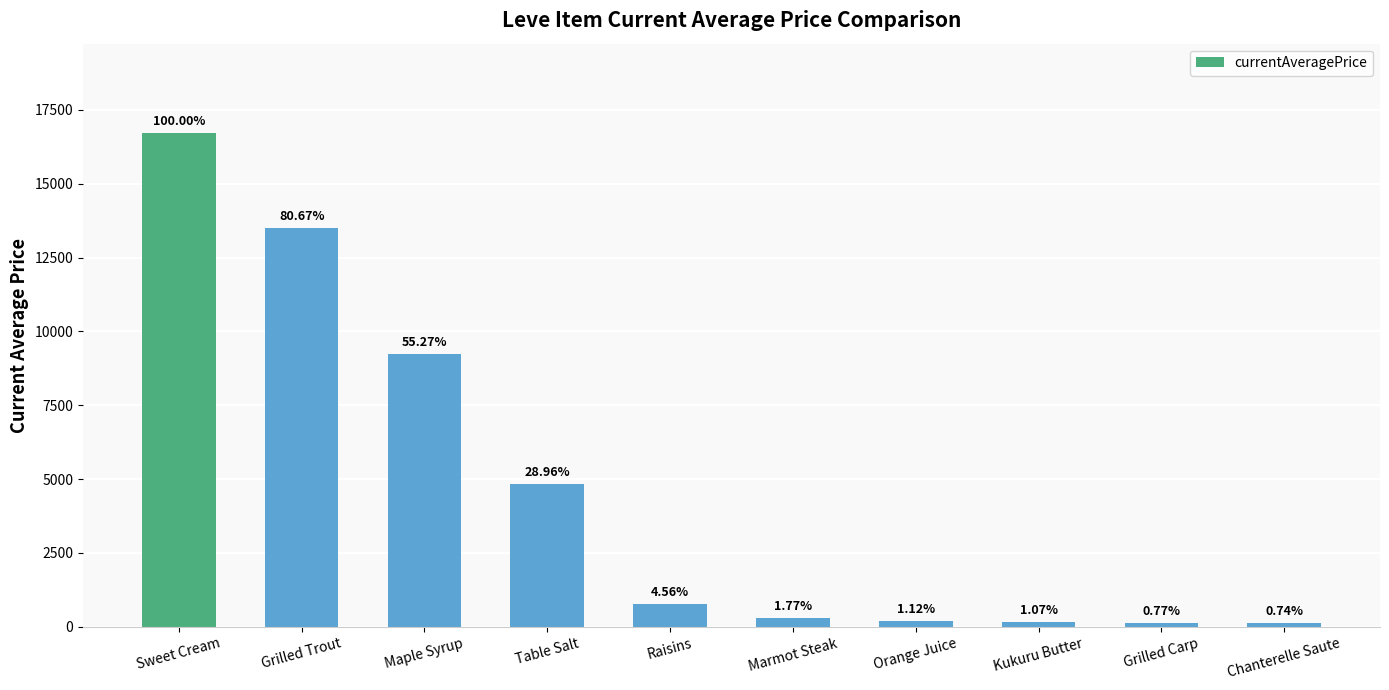

Does the chart contain any negative values?

No